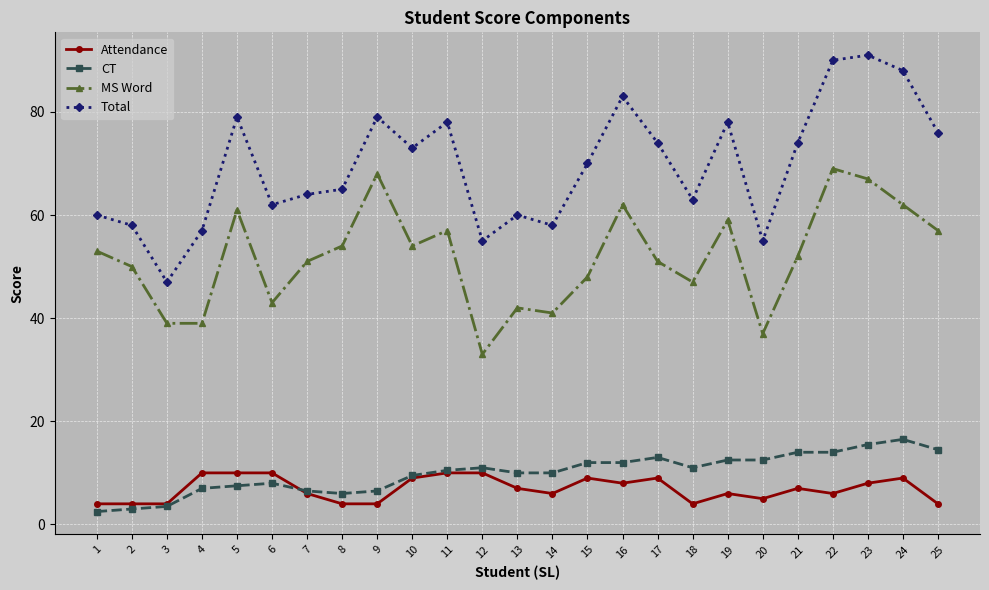

The Total series shows 65.0 at 8. True or false?

True